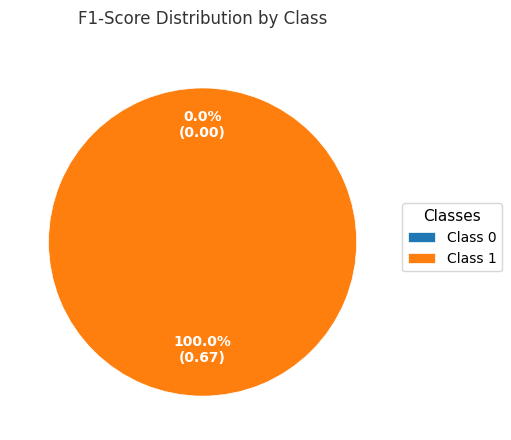

To the nearest percent, what is the difference between the 0 and 1 slice percentages?

100%